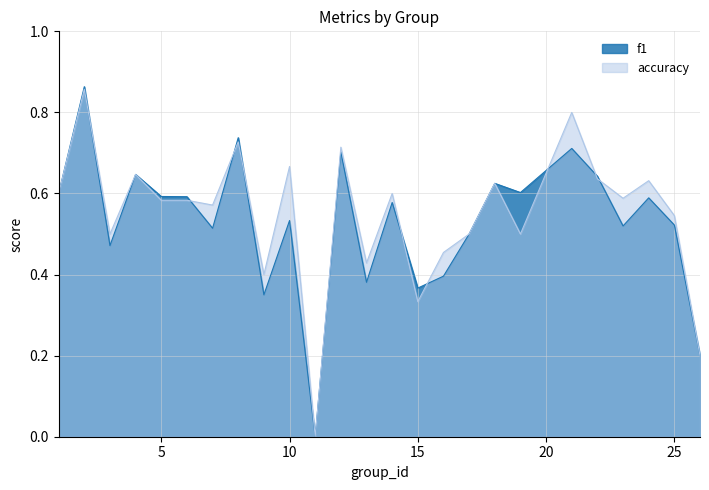

What is the difference between the maximum and minimum values in the f1 series?

0.9